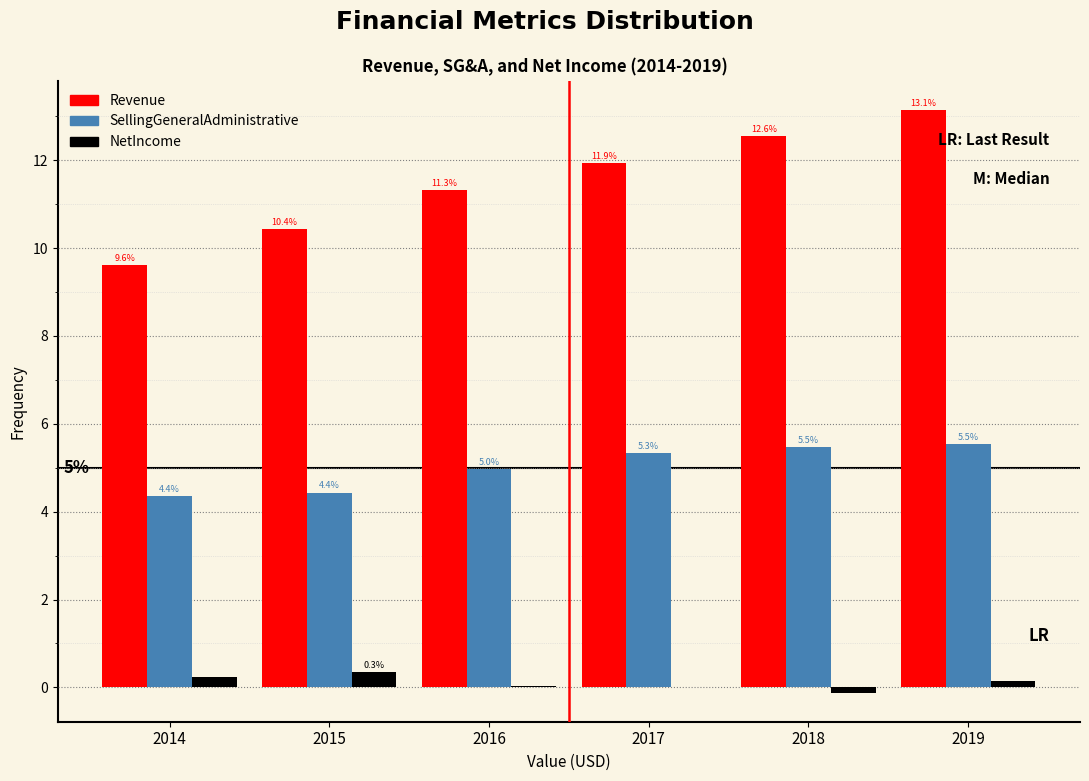

Between 2017 and 2018, which series saw the biggest shift?

Revenue